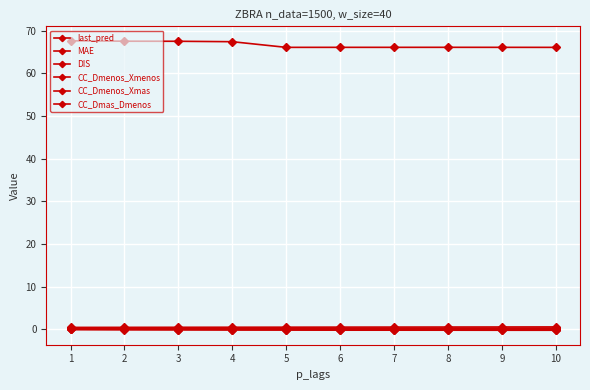

Count the number of data series in this chart.

6